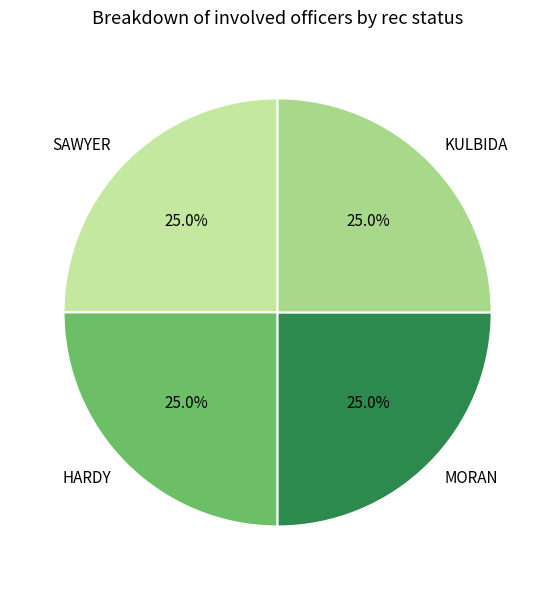

What percentage is NOT represented by MORAN?

75.0%